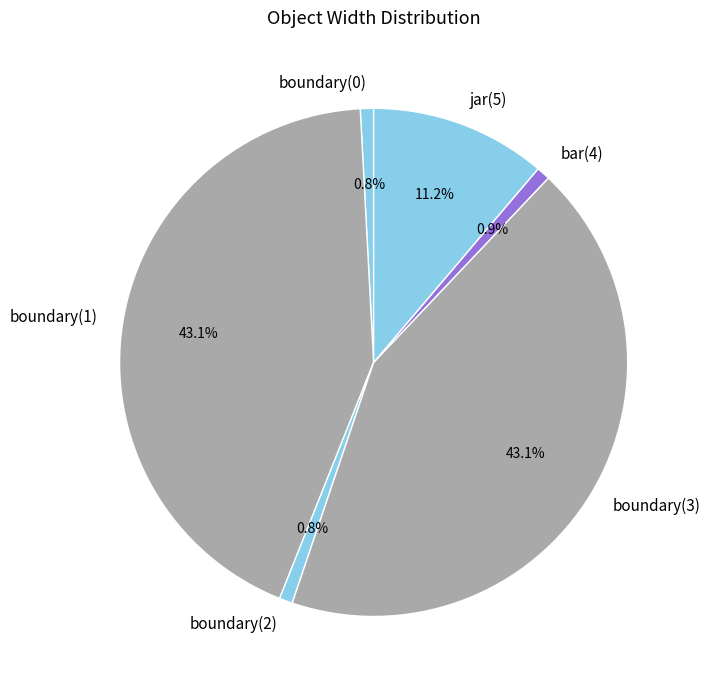

True or false: boundary(2) accounts for 9% of the total.

False